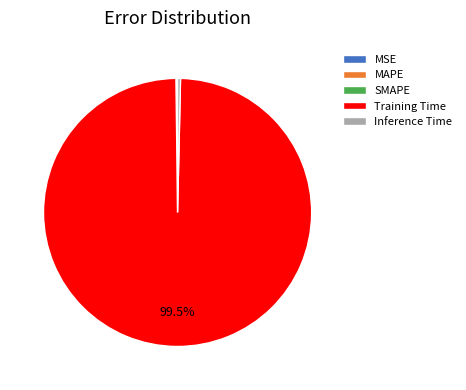

To the nearest percent, what is the average slice percentage?

20%